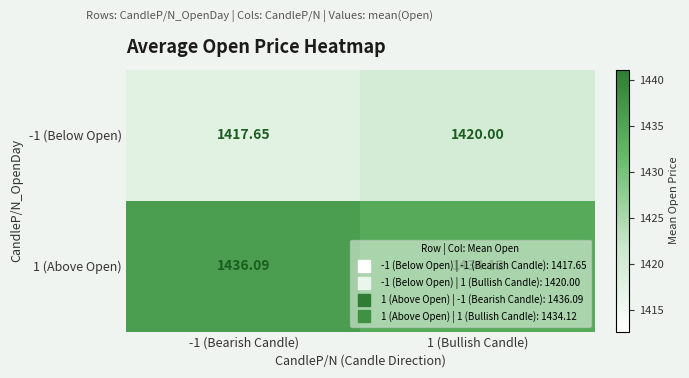

Count the number of categories in the chart.

2